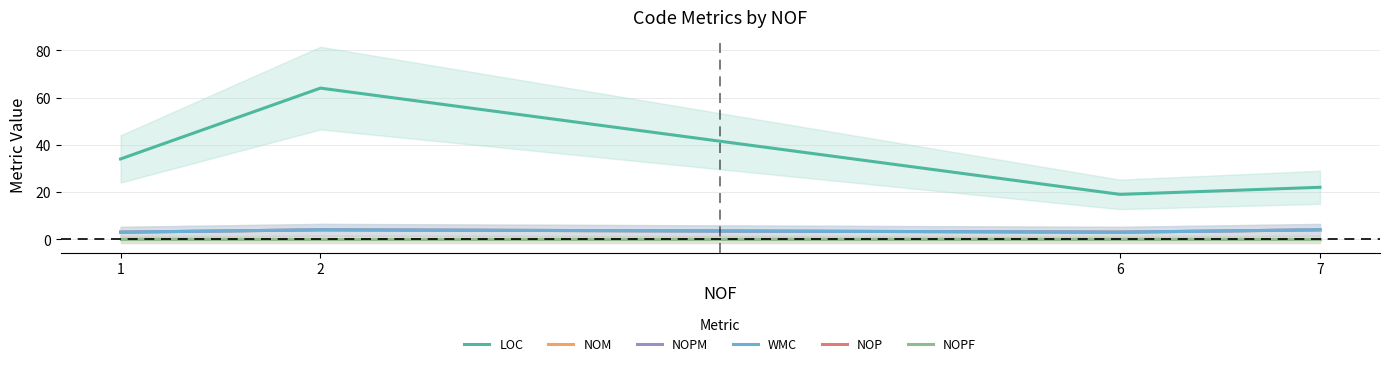

The NOPM series shows 4 at 7. True or false?

True